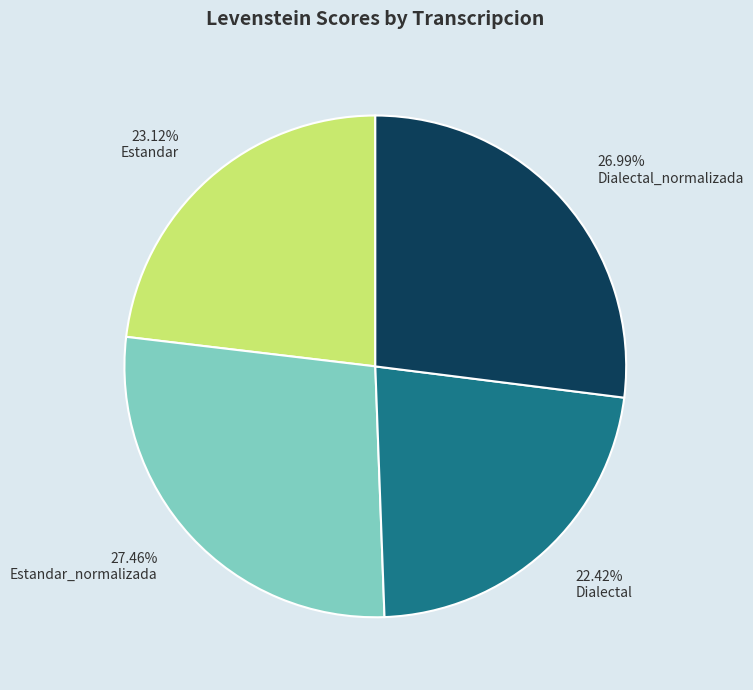

To the nearest percent, what is the average slice percentage?

25%